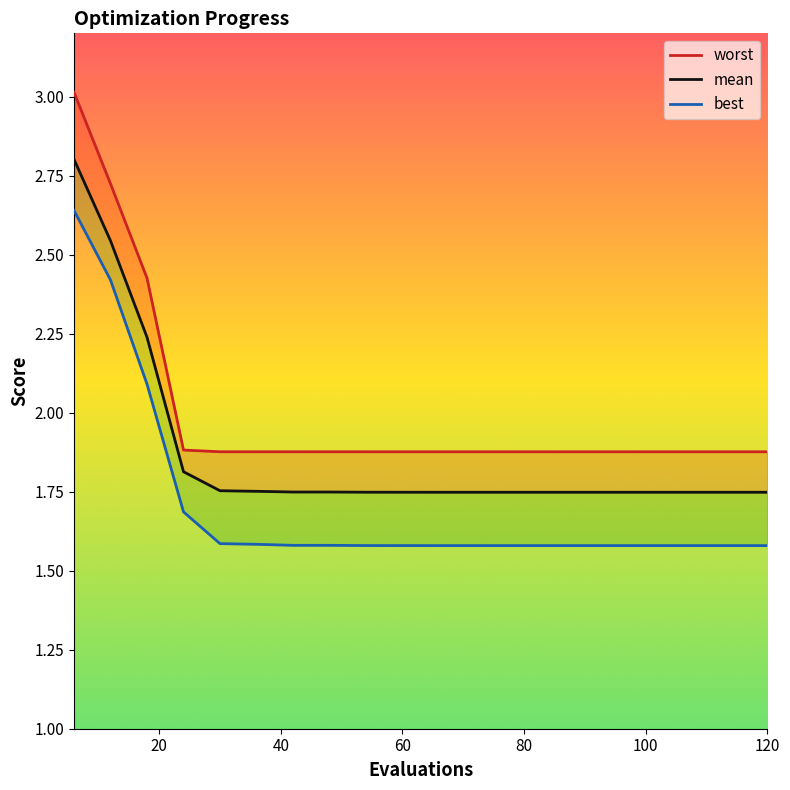

What is the sum of all best values?

34.1